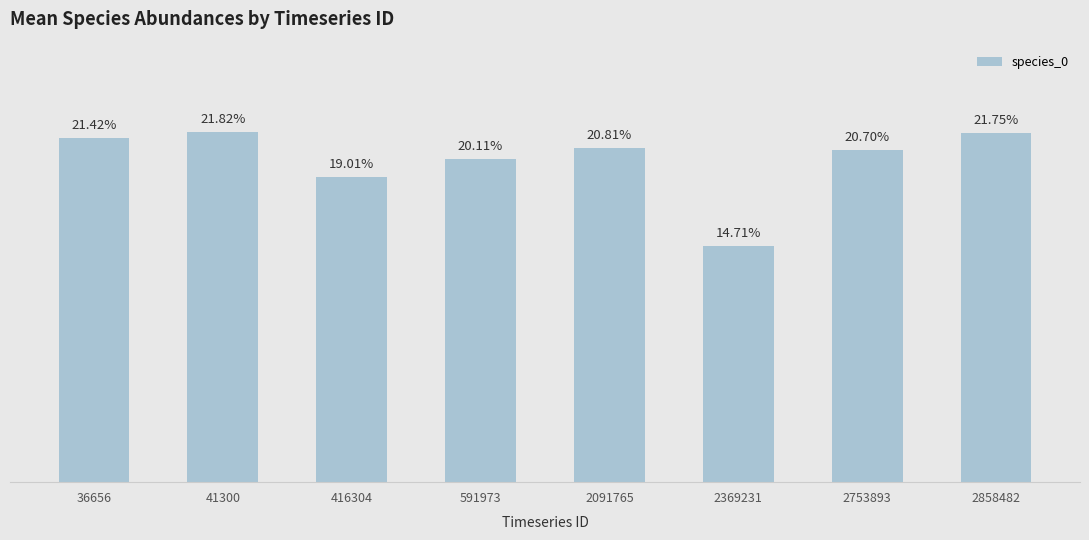

Does the chart contain any negative values?

No